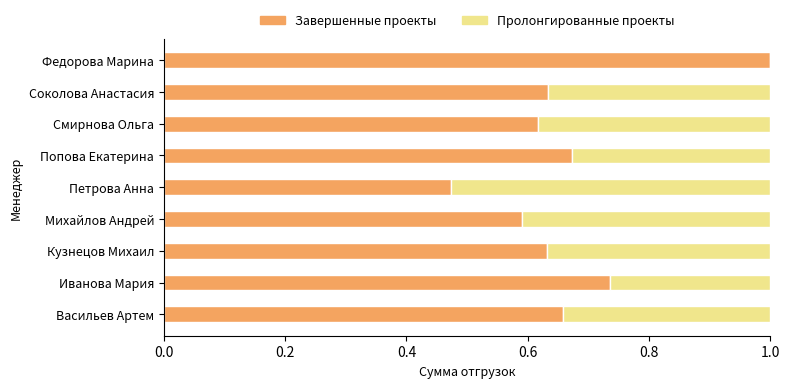

What is the sum of all Завершенные проекты values?

6.0